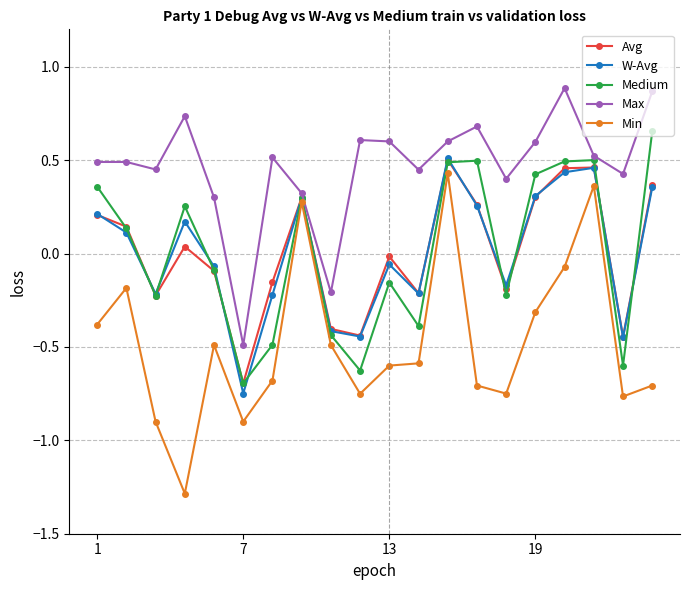

What is the minimum value shown in the chart?

-1.3